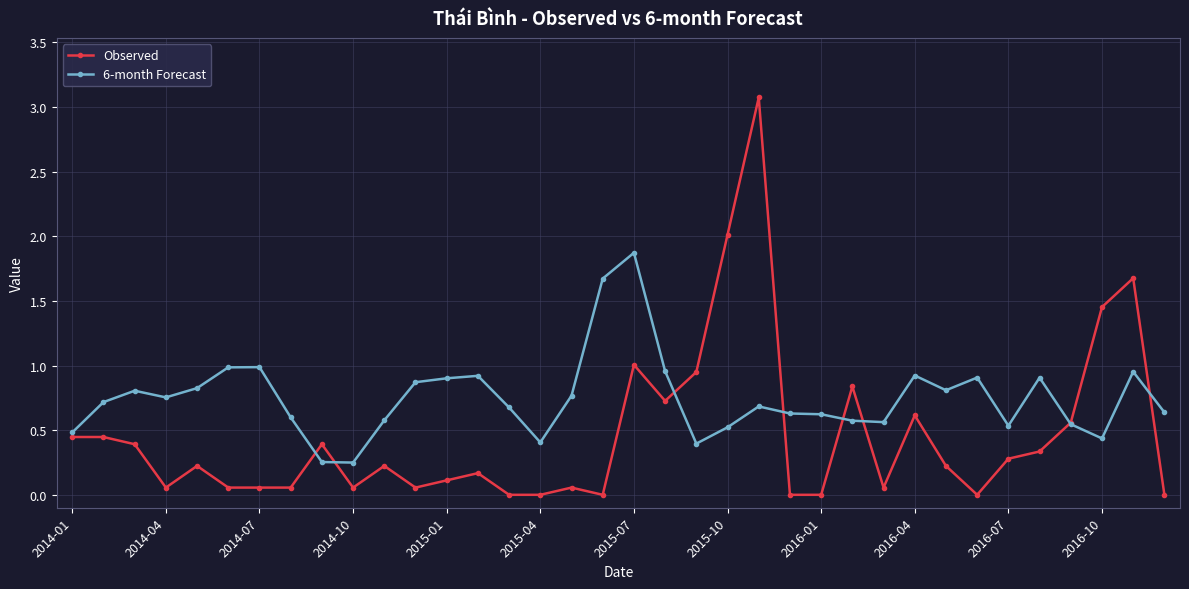

Which series has the largest total across all categories?

6-month Forecast